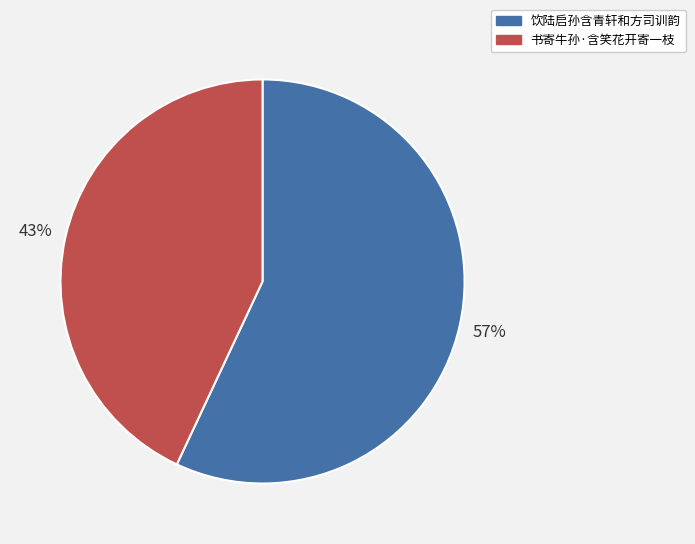

To the nearest percent, what percentage of the pie is 饮陆启孙含青轩和方司训韵?

57%